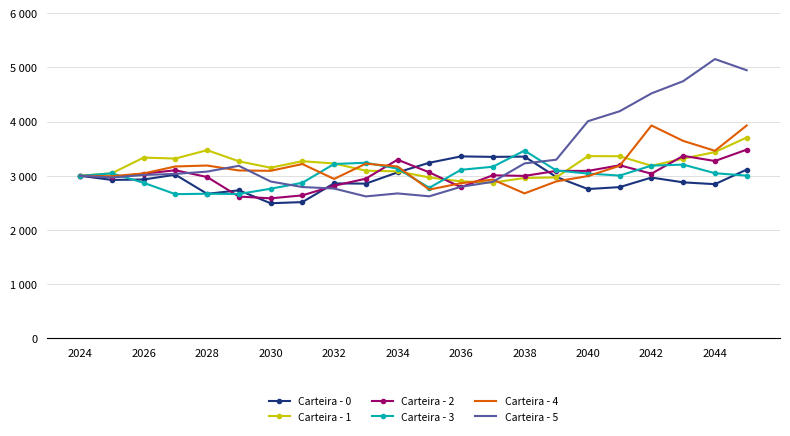

Which series has the largest range (max minus min)?

Carteira - 5